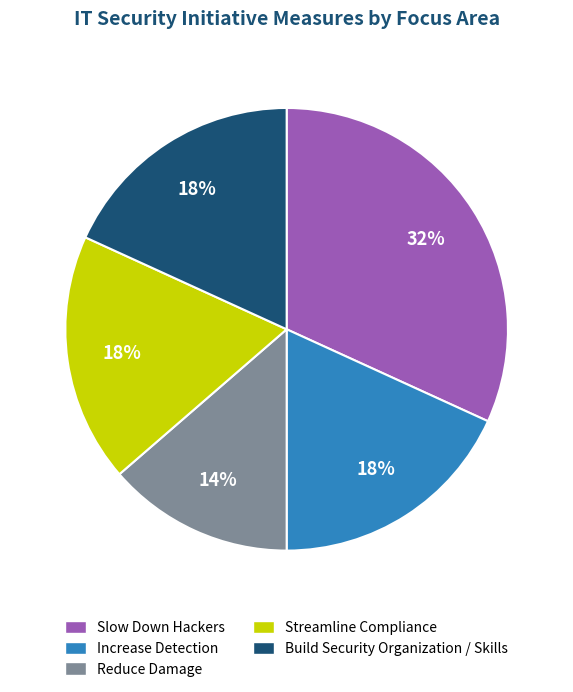

To the nearest percent, what is the combined percentage of Build Security Organization / Skills and Increase Detection?

36%